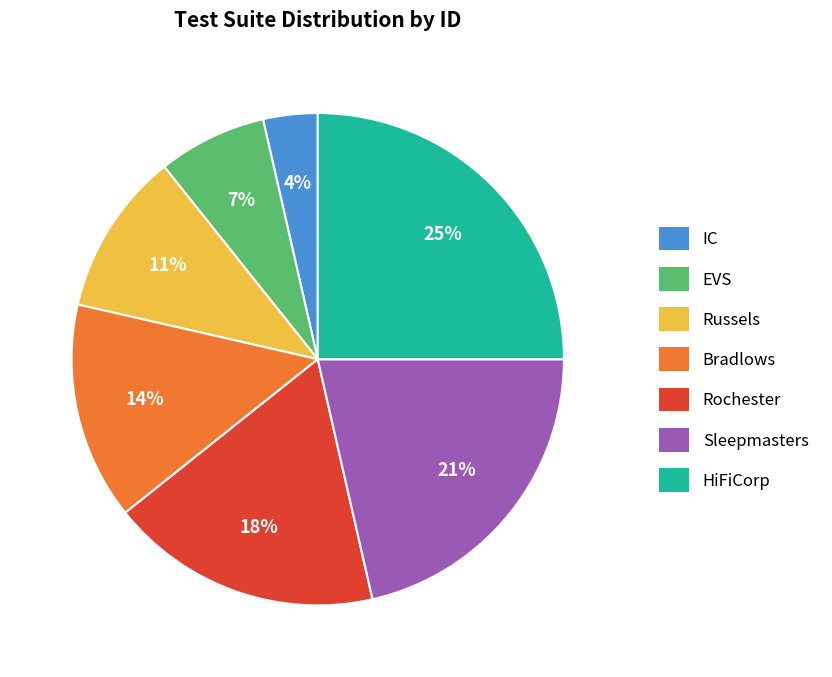

What is the ratio of the value at Sleepmasters to the value at Rochester?

1.2